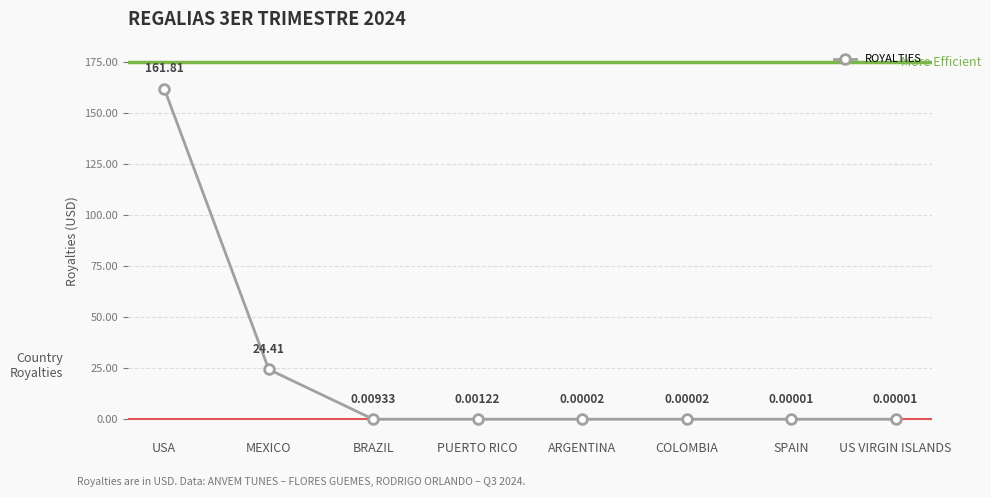

What is the change in value from USA to PUERTO RICO?

-161.8